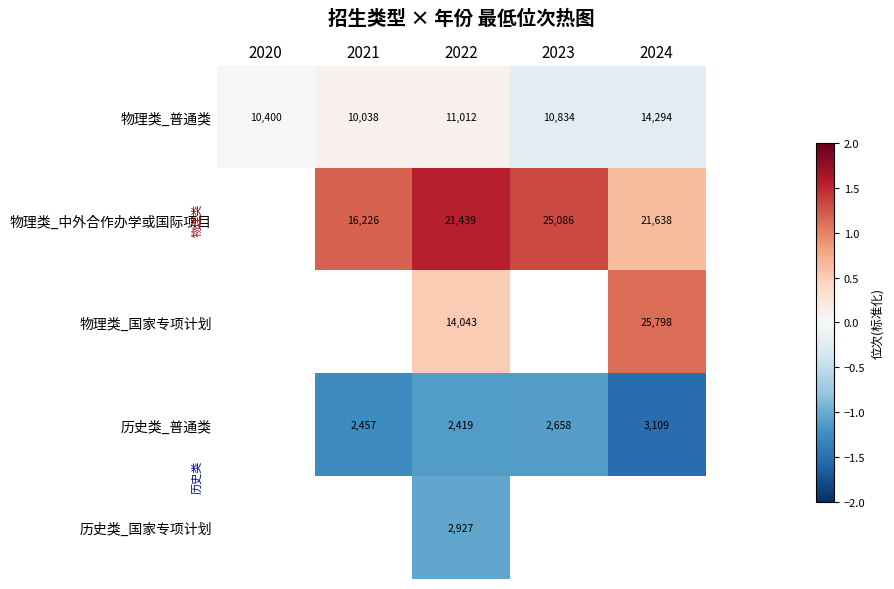

What is the total value across all series at 2022?

51840